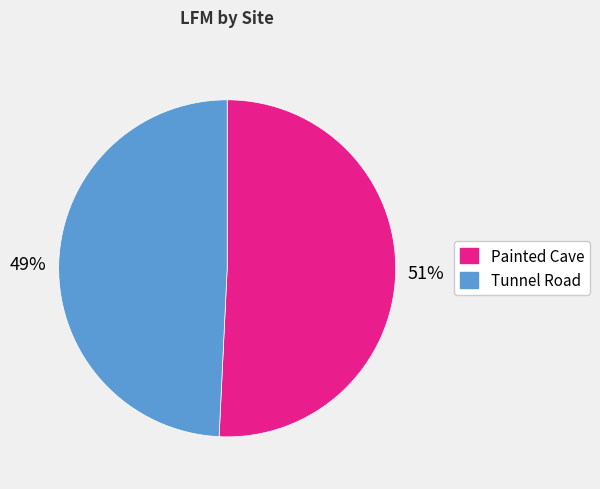

What is the smallest slice in the pie chart?

Tunnel Road